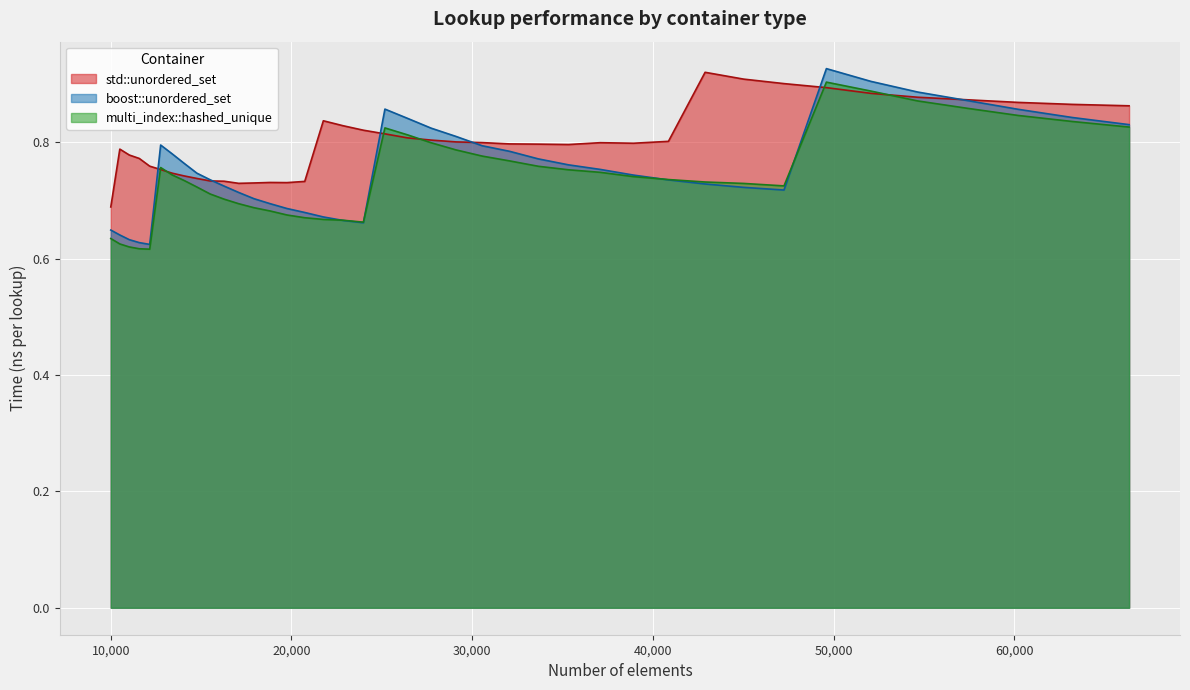

Count the boost::unordered_set values in the range 0 to 1.

40